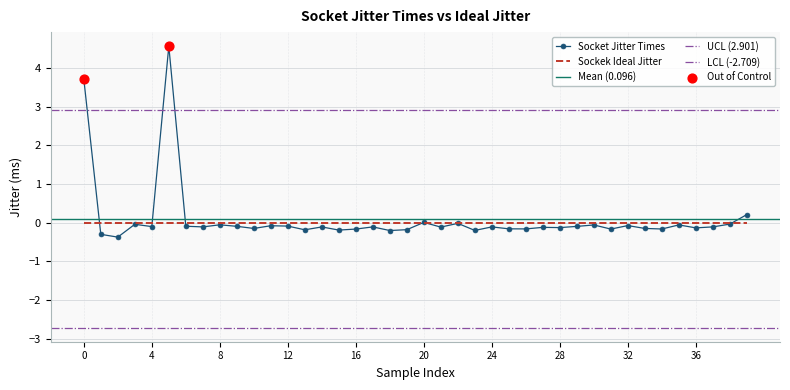

Is it true that Socket Jitter Times equals 5.6 at 0?

False